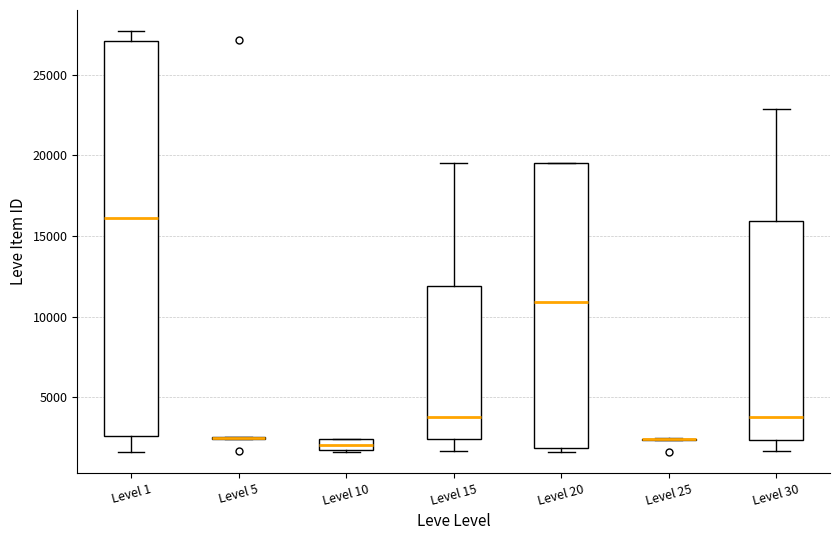

Comparing the boxes themselves (not the whiskers), which one is the tallest?

Level 1